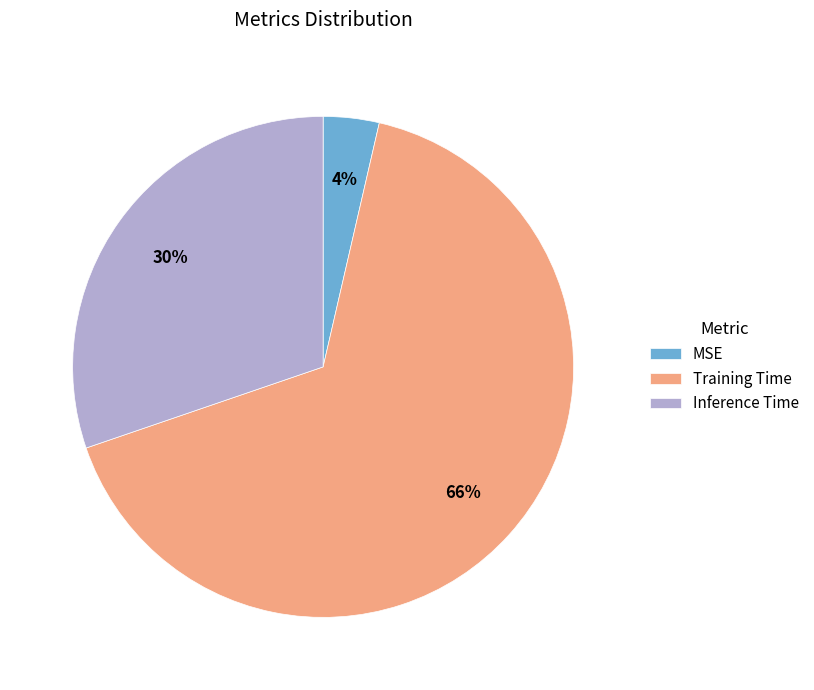

How many segments does this pie chart have?

3